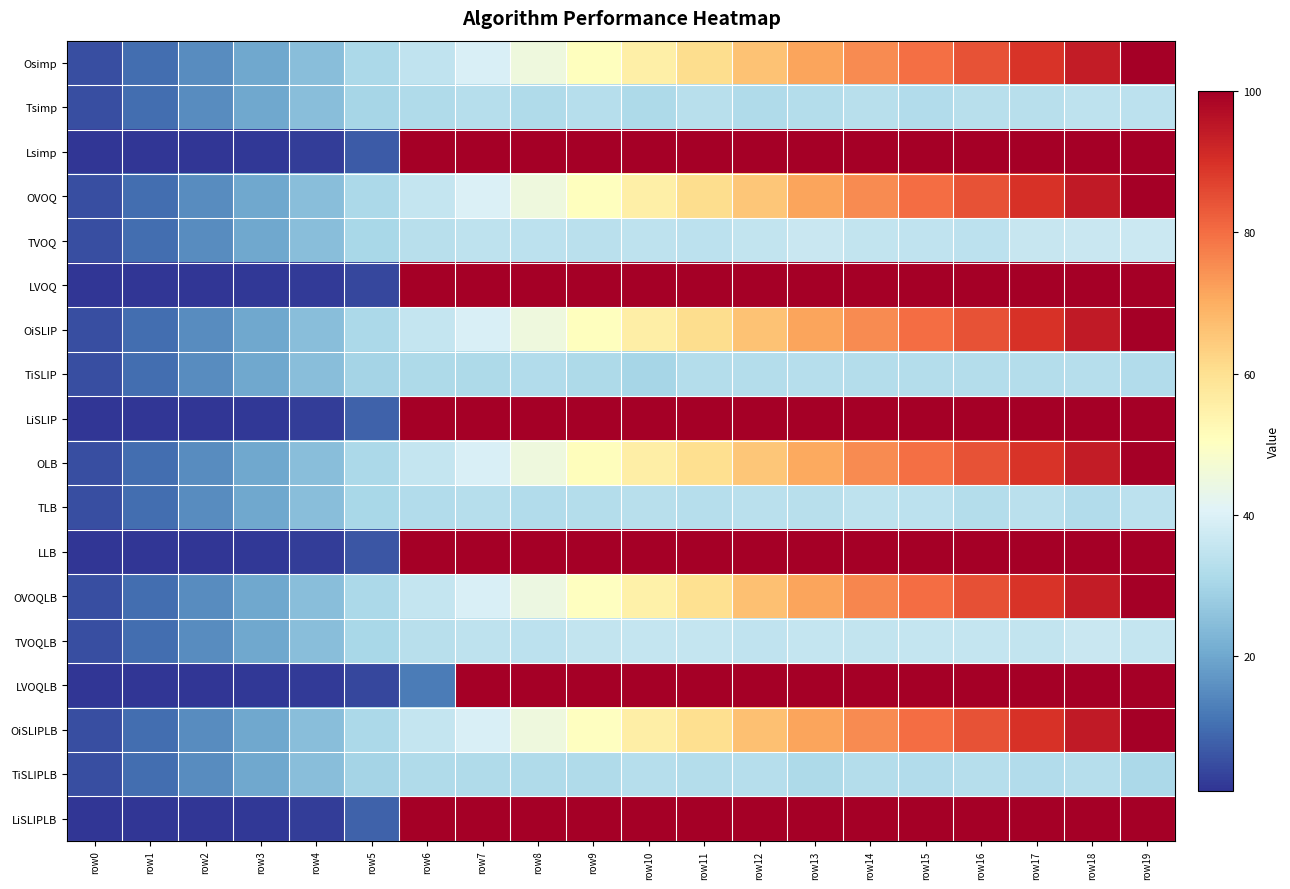

Which label corresponds to the smallest value in the chart?

row0